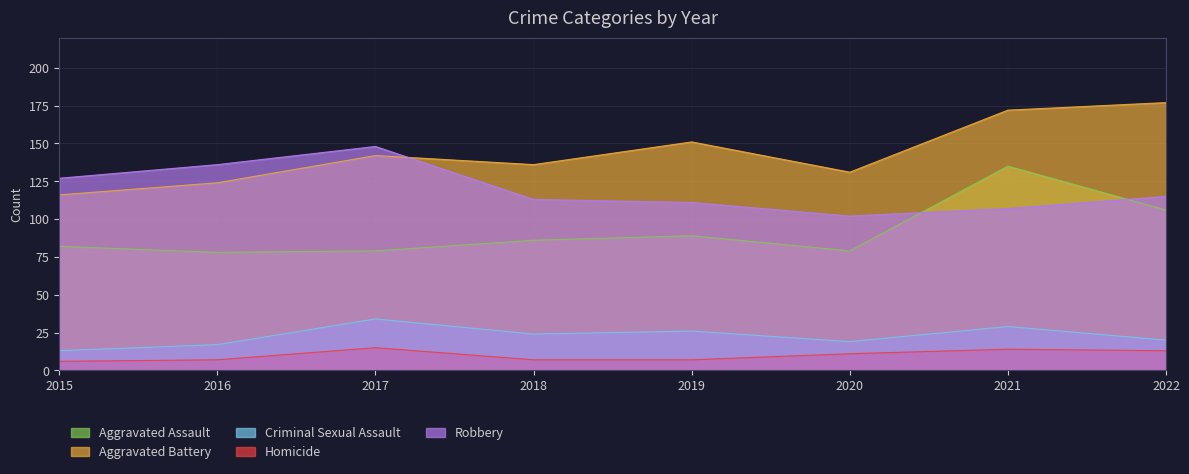

What is the smallest value displayed?

6